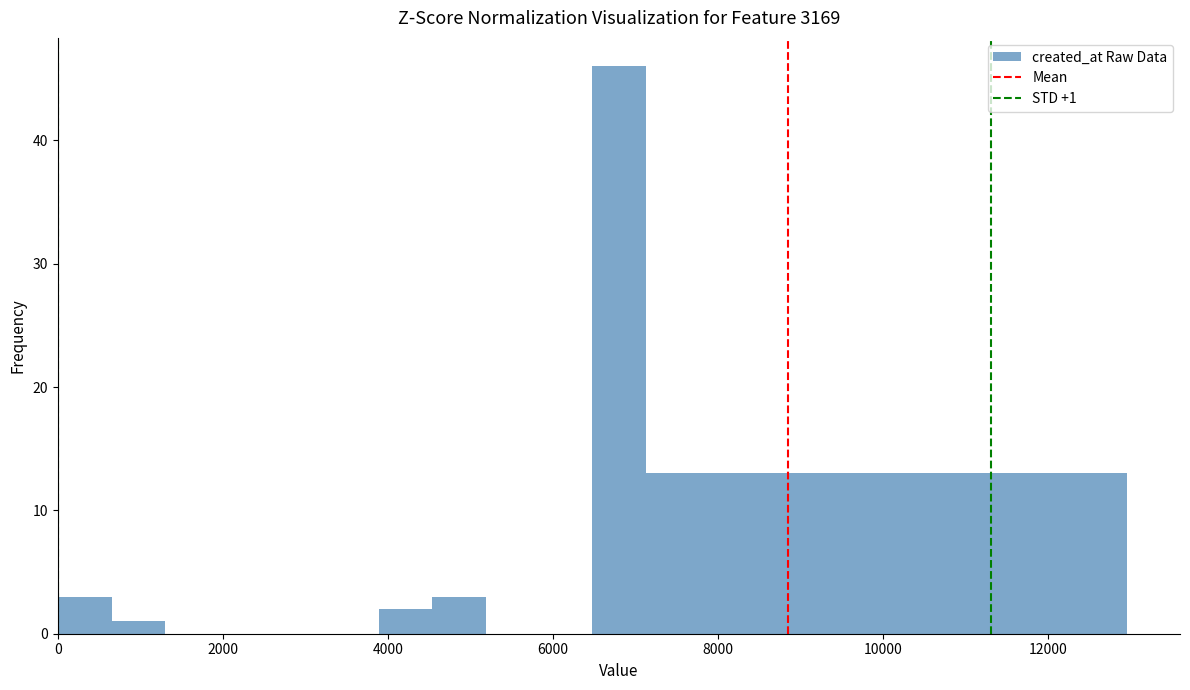

Read against the x-axis, roughly where is the centre of the tallest bar?

6800